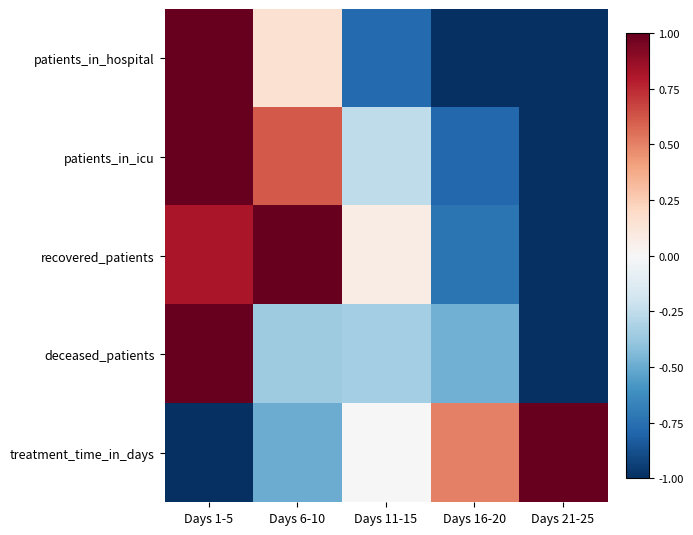

Reading left to right, transcribe all the data shown in this chart.

patients_in_hospital: Days 1-5=1.0	Days 6-10=0.2	Days 11-15=-0.8	Days 16-20=-1.0	Days 21-25=-1.0
patients_in_icu: Days 1-5=1.0	Days 6-10=0.6	Days 11-15=-0.3	Days 16-20=-0.8	Days 21-25=-1.0
recovered_patients: Days 1-5=0.8	Days 6-10=1.0	Days 11-15=0.1	Days 16-20=-0.7	Days 21-25=-1.0
deceased_patients: Days 1-5=1.0	Days 6-10=-0.4	Days 11-15=-0.3	Days 16-20=-0.5	Days 21-25=-1.0
treatment_time_in_days: Days 1-5=-1.0	Days 6-10=-0.5	Days 11-15=0.0	Days 16-20=0.5	Days 21-25=1.0